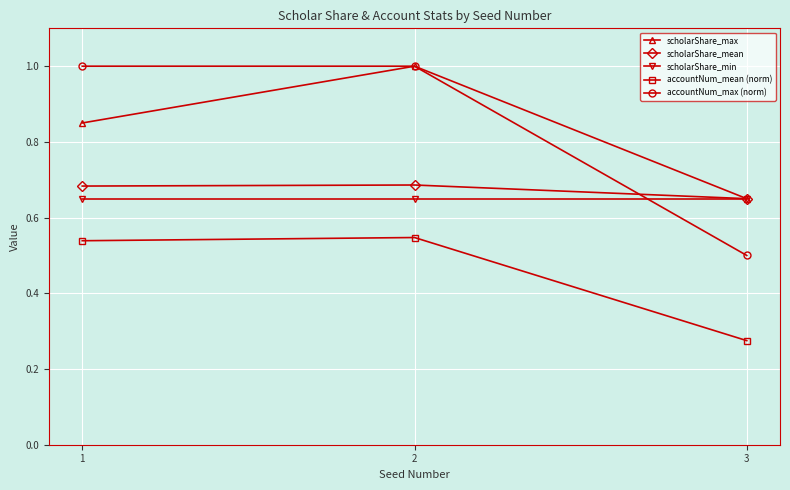

True or false: scholarShare_max has a value of 1.0 at 2.

True